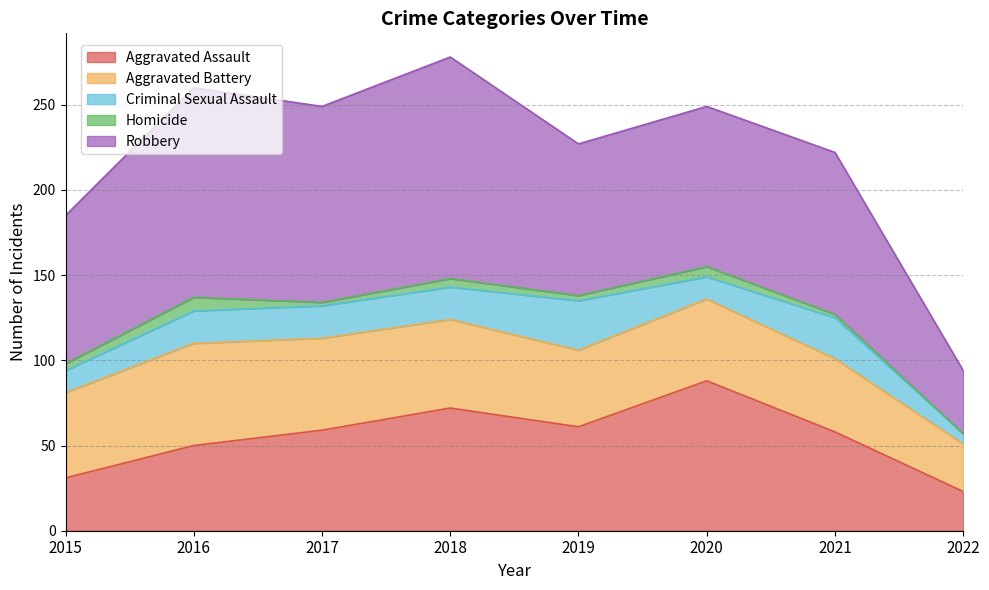

What are all the series names shown in the legend?

Aggravated Assault, Aggravated Battery, Criminal Sexual Assault, Homicide, Robbery